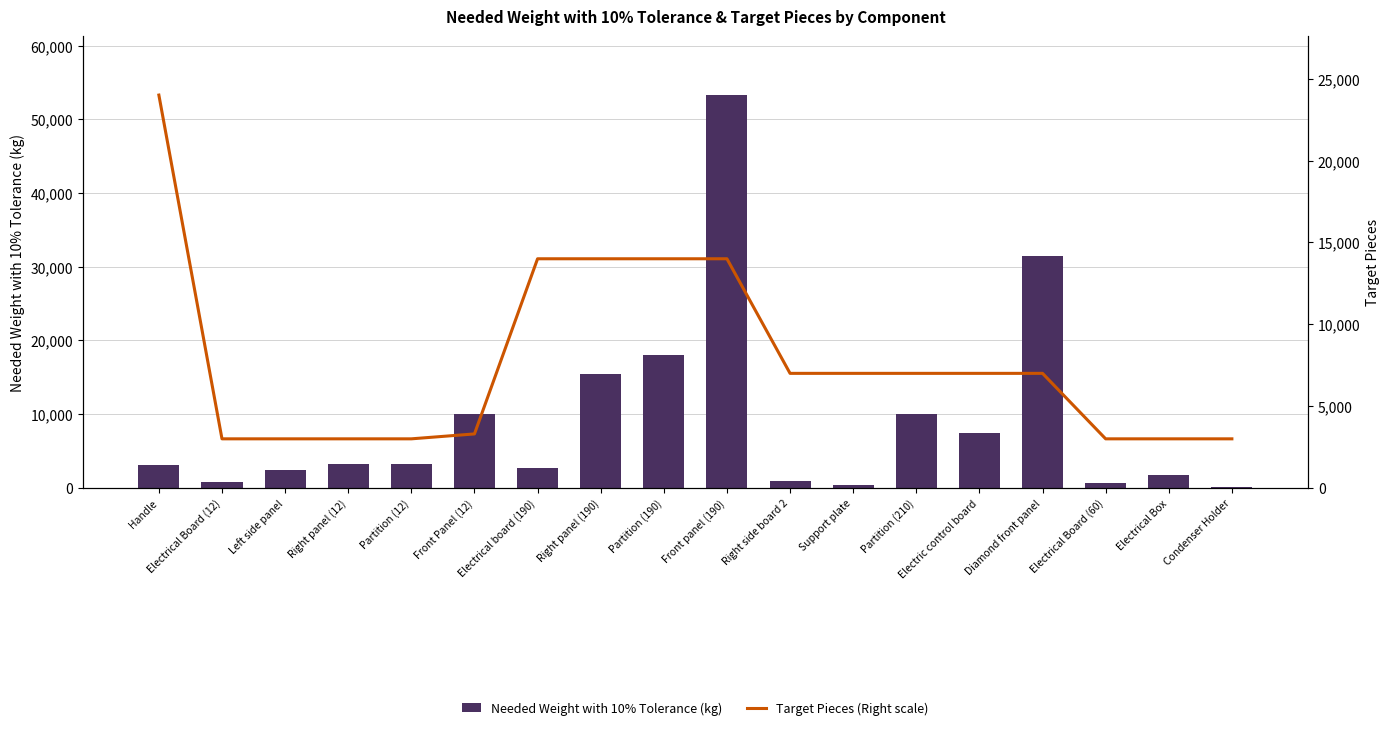

The Needed Weight with 10% Tolerance (kg) series shows 9993.4 at Front Panel (12). True or false?

True